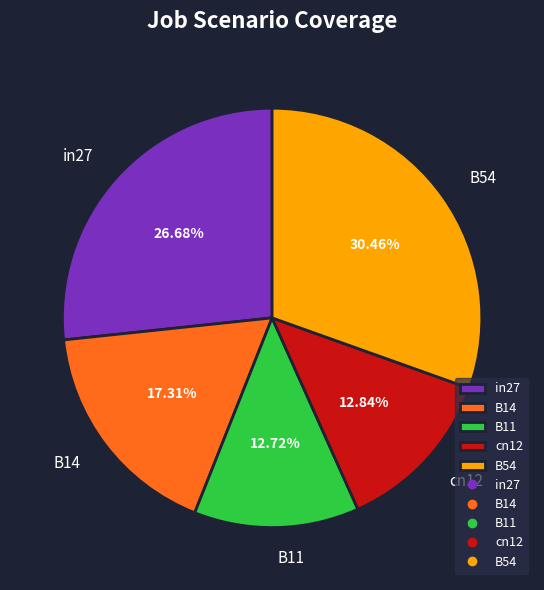

To the nearest percent, what is the combined percentage of cn12 and B54?

43%